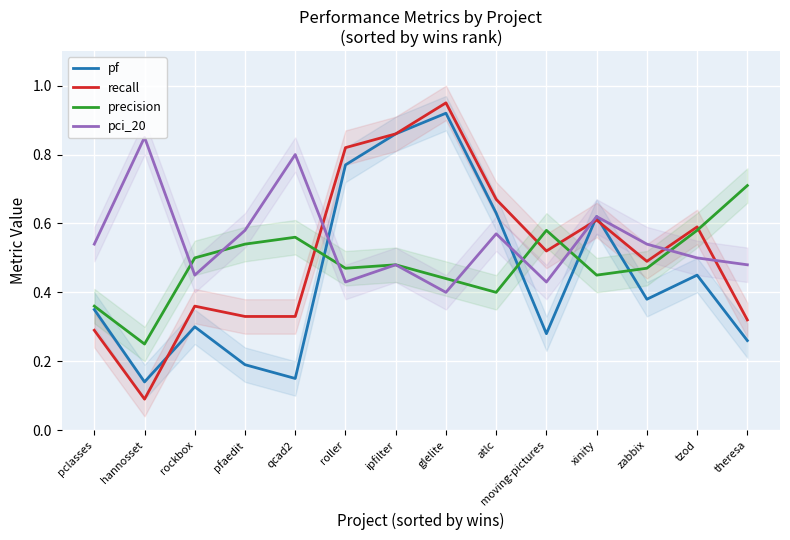

At which category is the sum across all series the highest?

glelite